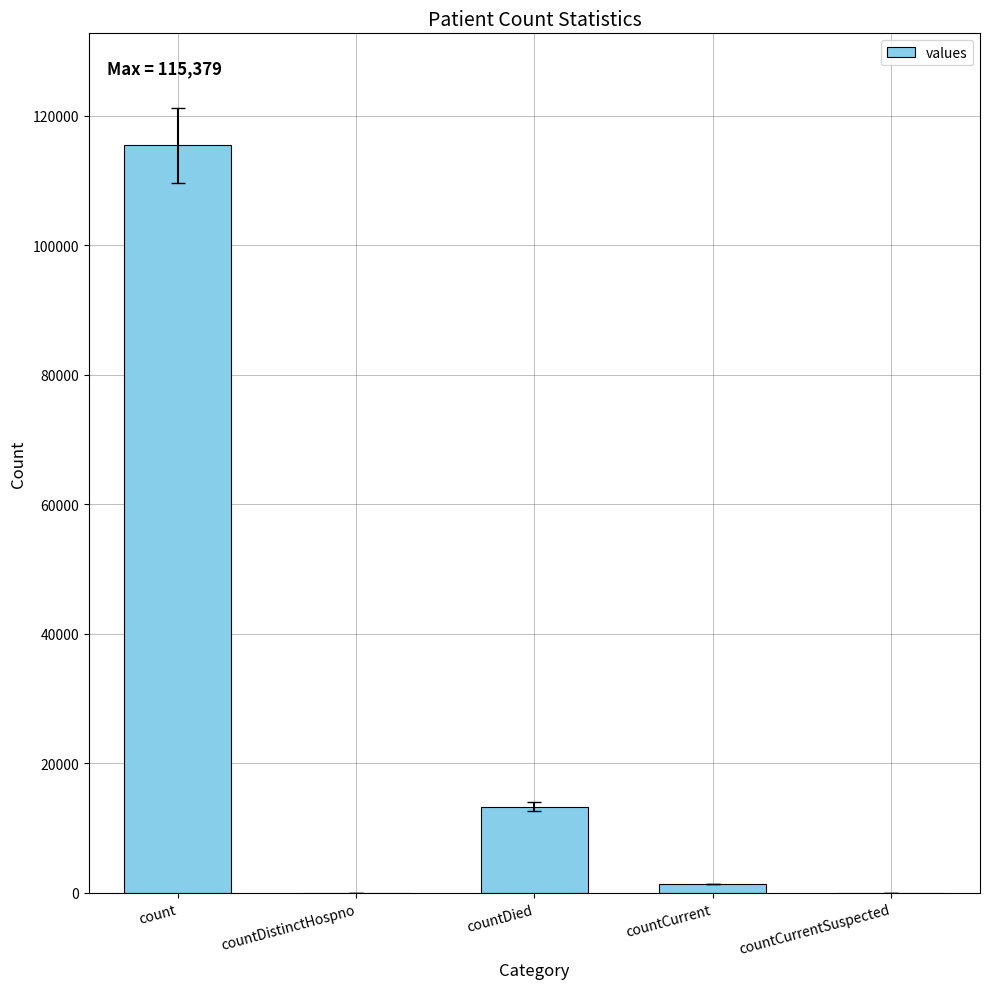

Does the chart contain stacked bars?

No